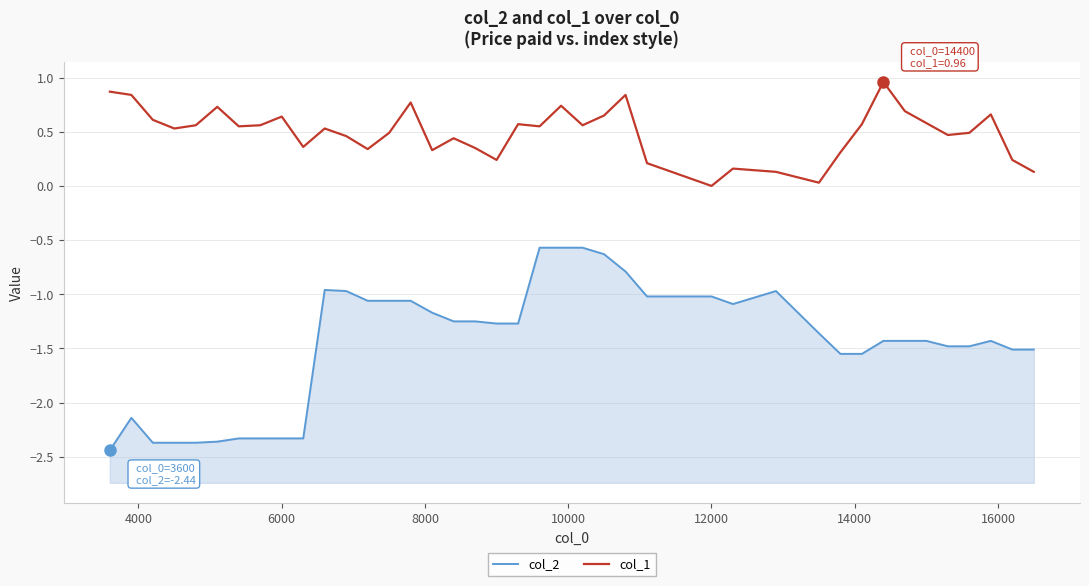

At how many categories does at least one series exceed -1?

40